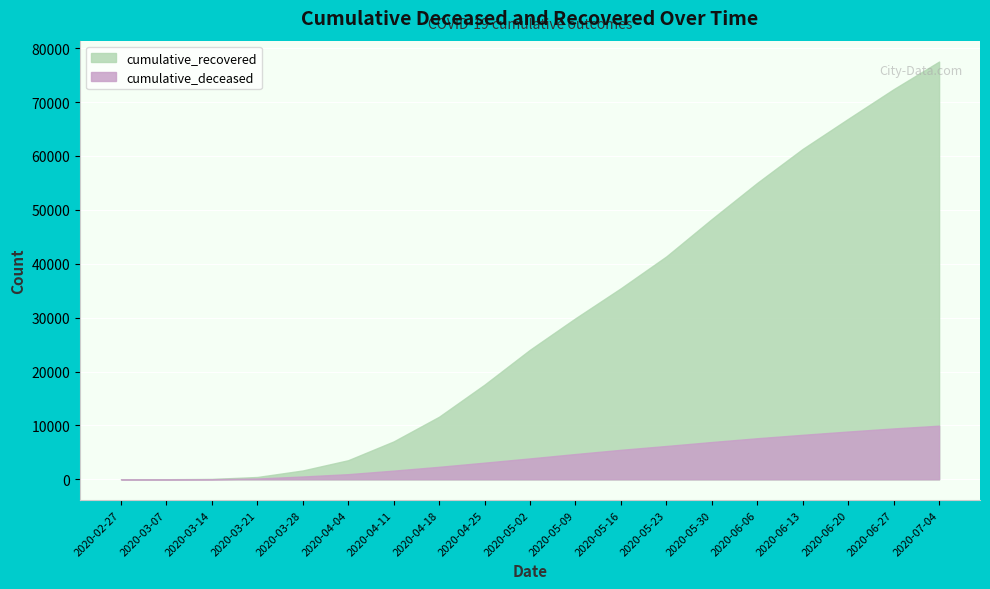

Reading right to left, list all the values displayed in this chart.

cumulative_recovered: 2020-07-04=77527	2020-06-27=72398	2020-06-20=66899	2020-06-13=61318	2020-06-06=55021	2020-05-30=48299	2020-05-23=41367	2020-05-16=35463	2020-05-09=29885	2020-05-02=24045	2020-04-25=17569	2020-04-18=11613	2020-04-11=7029	2020-04-04=3542	2020-03-28=1636	2020-03-21=424	2020-03-14=63	2020-03-07=10	2020-02-27=3
cumulative_deceased: 2020-07-04=9945	2020-06-27=9437	2020-06-20=8861	2020-06-13=8254	2020-06-06=7616	2020-05-30=6916	2020-05-23=6180	2020-05-16=5467	2020-05-09=4686	2020-05-02=3873	2020-04-25=3084	2020-04-18=2314	2020-04-11=1607	2020-04-04=950	2020-03-28=517	2020-03-21=140	2020-03-14=20	2020-03-07=1	2020-02-27=0